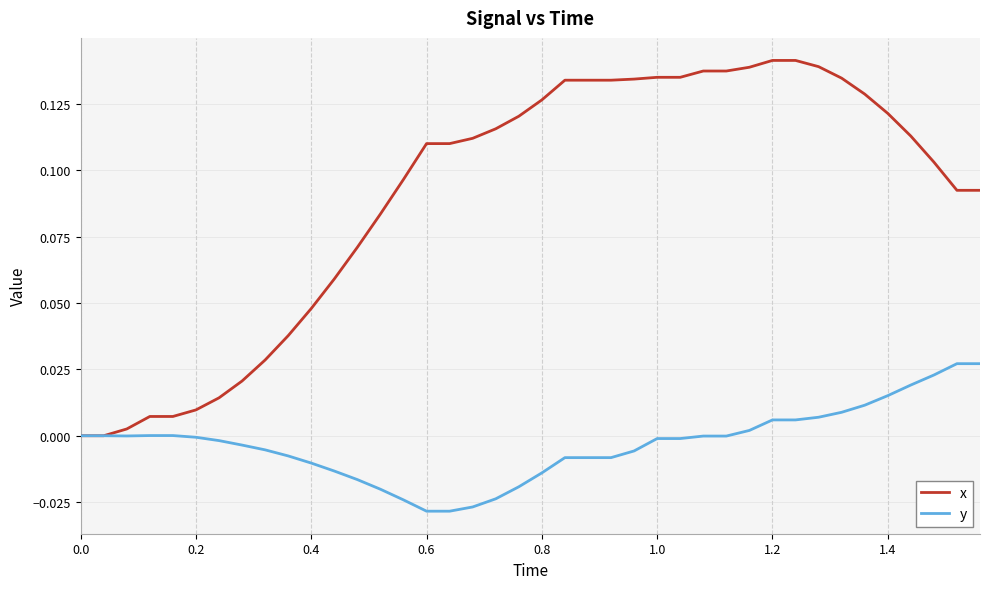

Which series has the largest range (max minus min)?

x